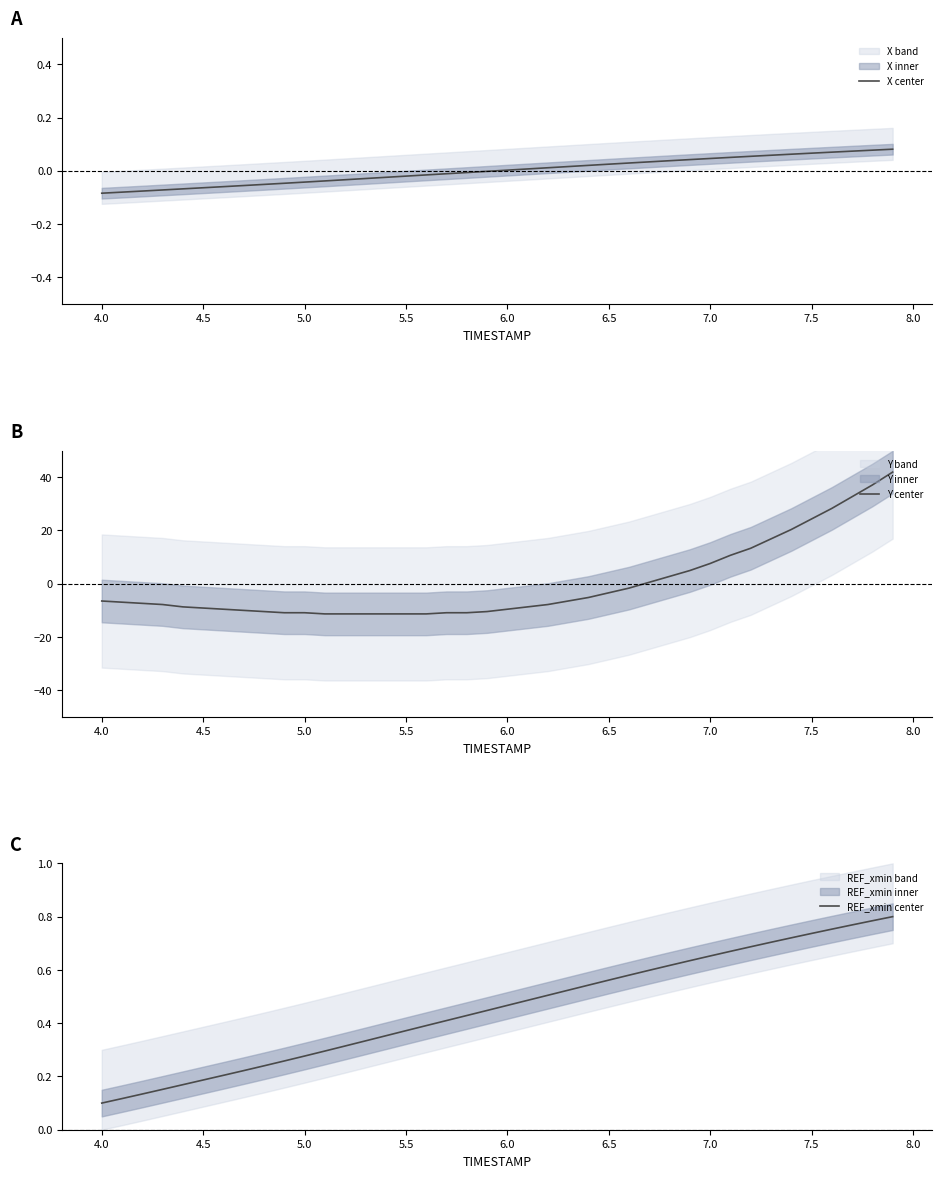

Which series has the largest total across all categories?

REF_xmin center